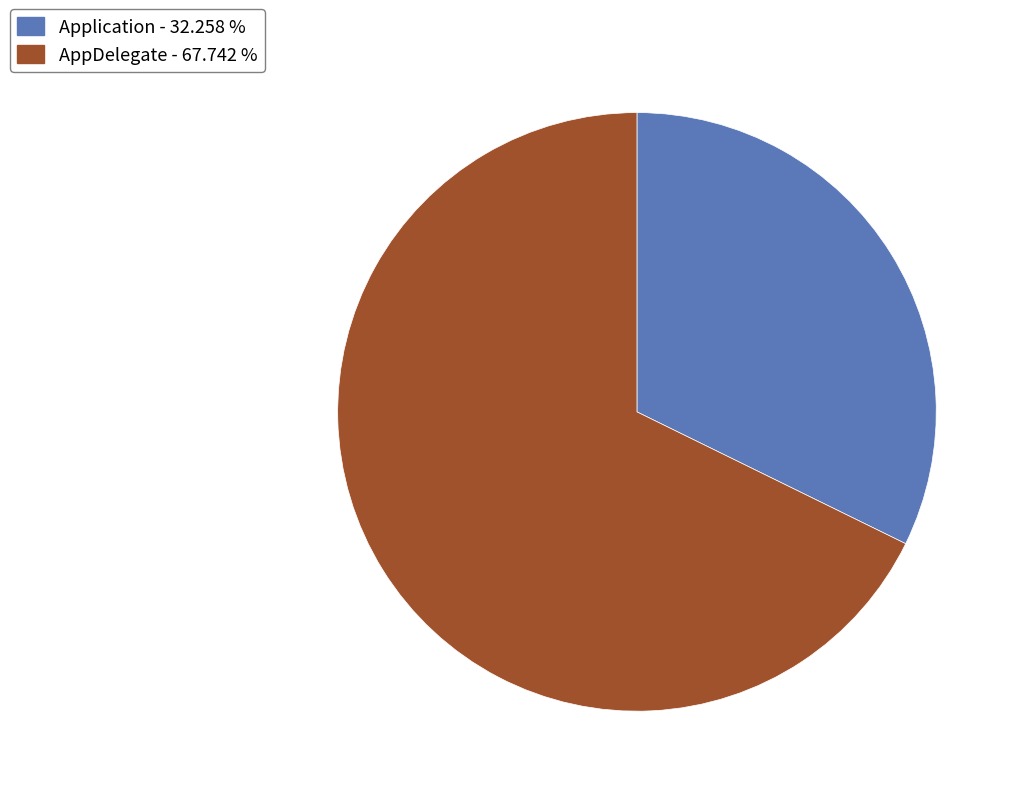

Do AppDelegate - 67.742 % and Application - 32.258 % together represent more than half of the pie?

Yes